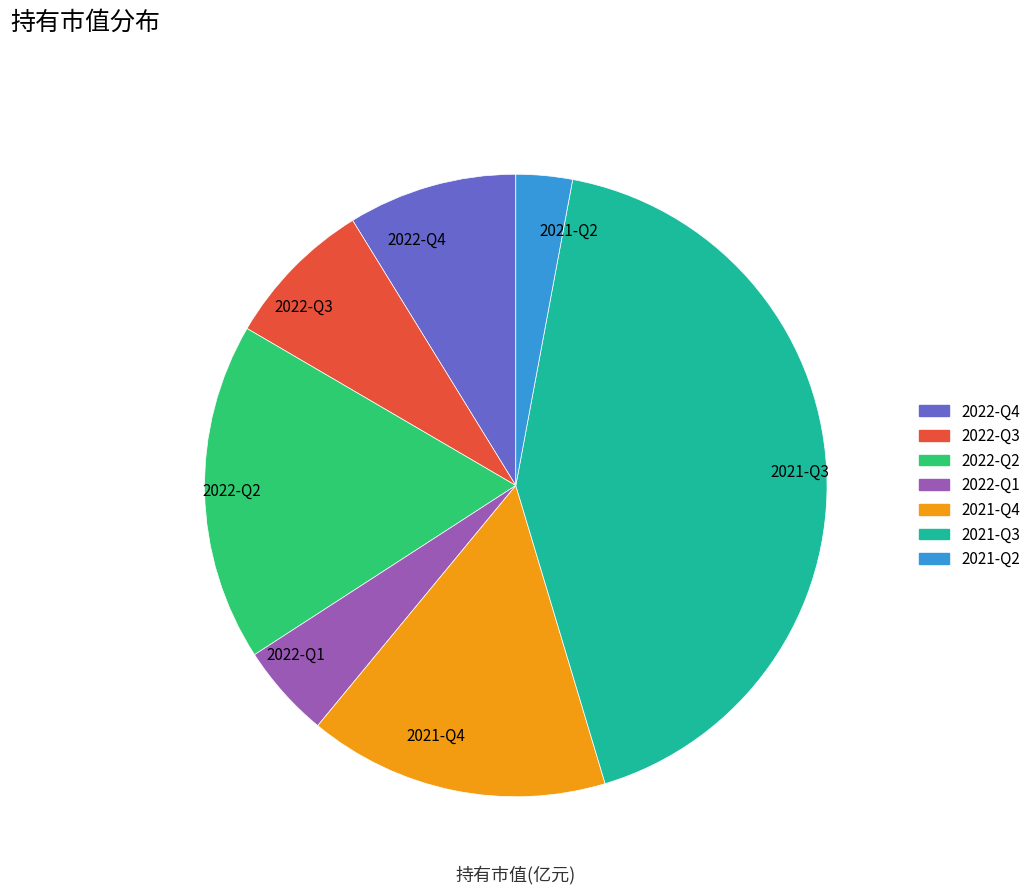

What portion of the pie excludes 2022-Q2?

82.4%